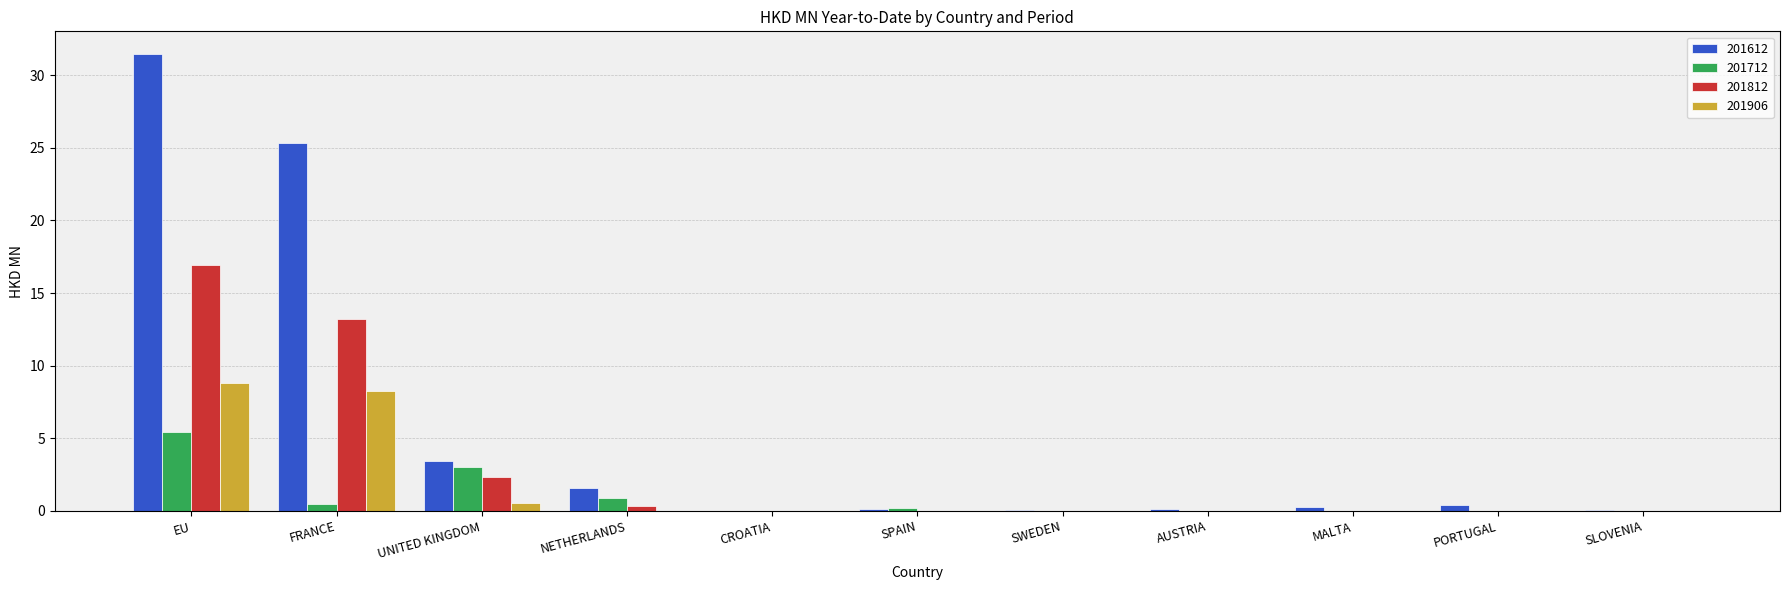

At which category is the sum across all series the highest?

EU